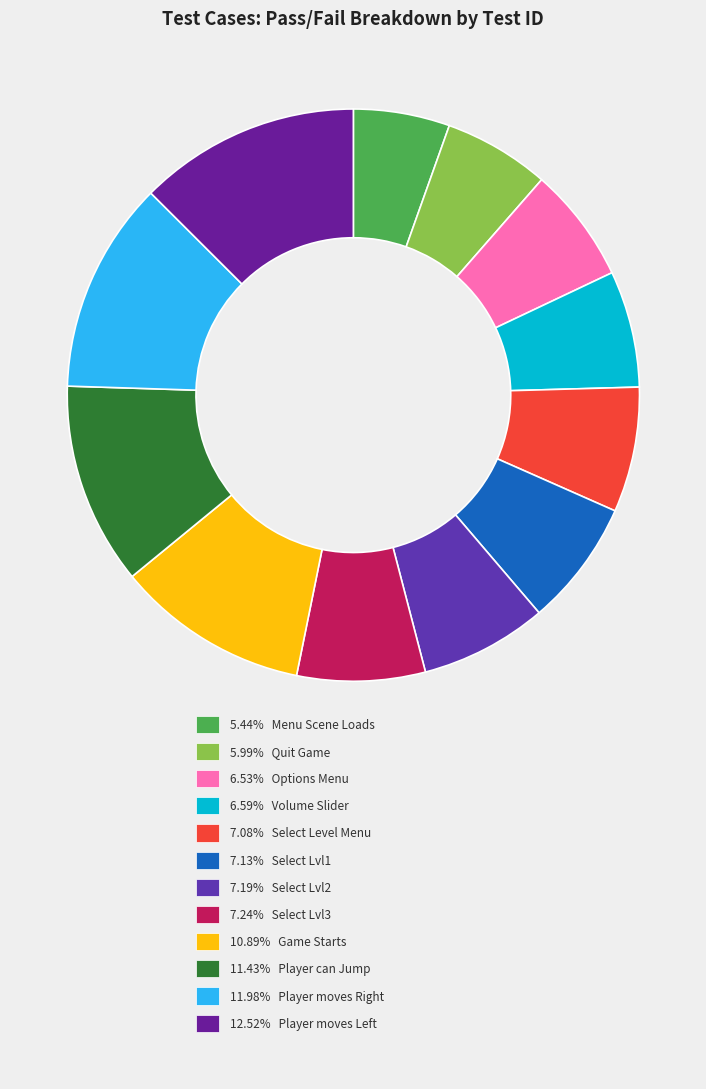

How many segments does this pie chart have?

12